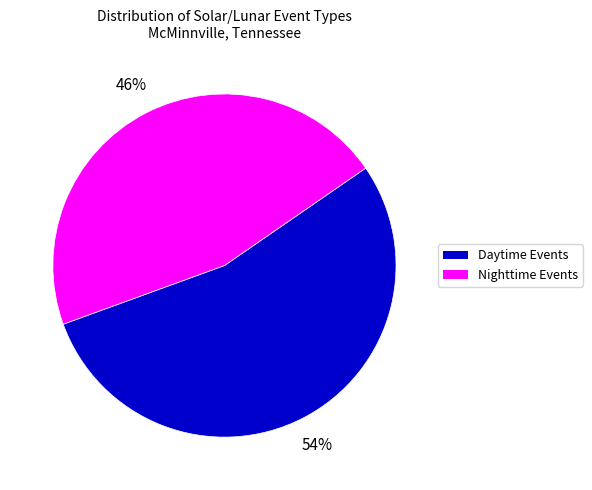

What is the smallest slice in the pie chart?

Nighttime Events